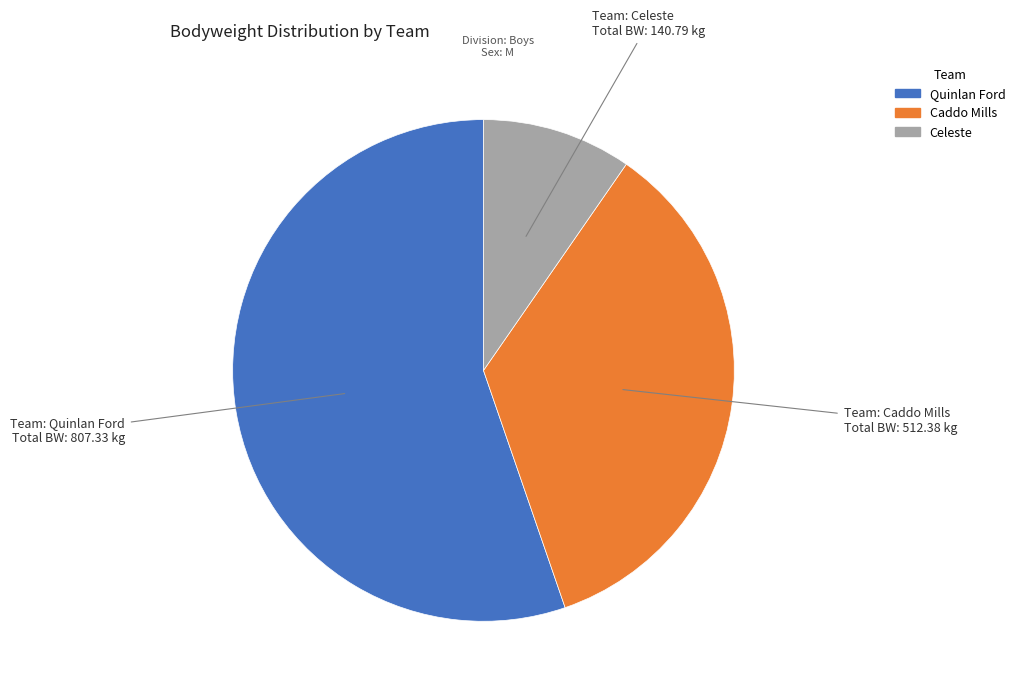

True or false: Celeste accounts for 10% of the total.

True